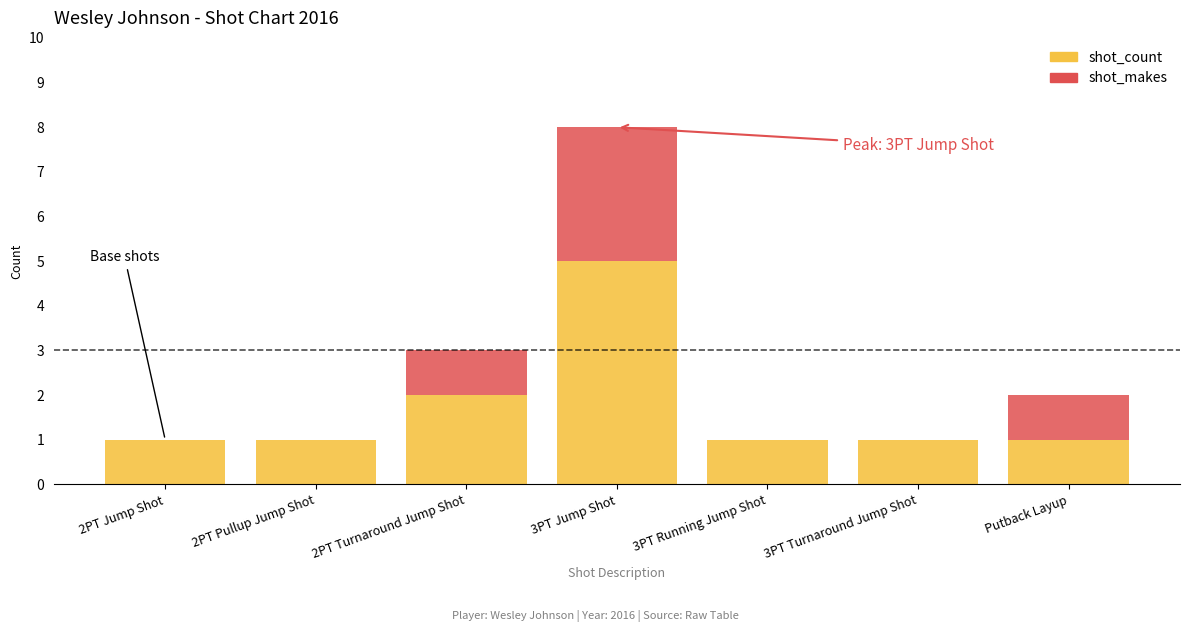

The shot_count series shows 2 at 2PT Turnaround Jump Shot. True or false?

True